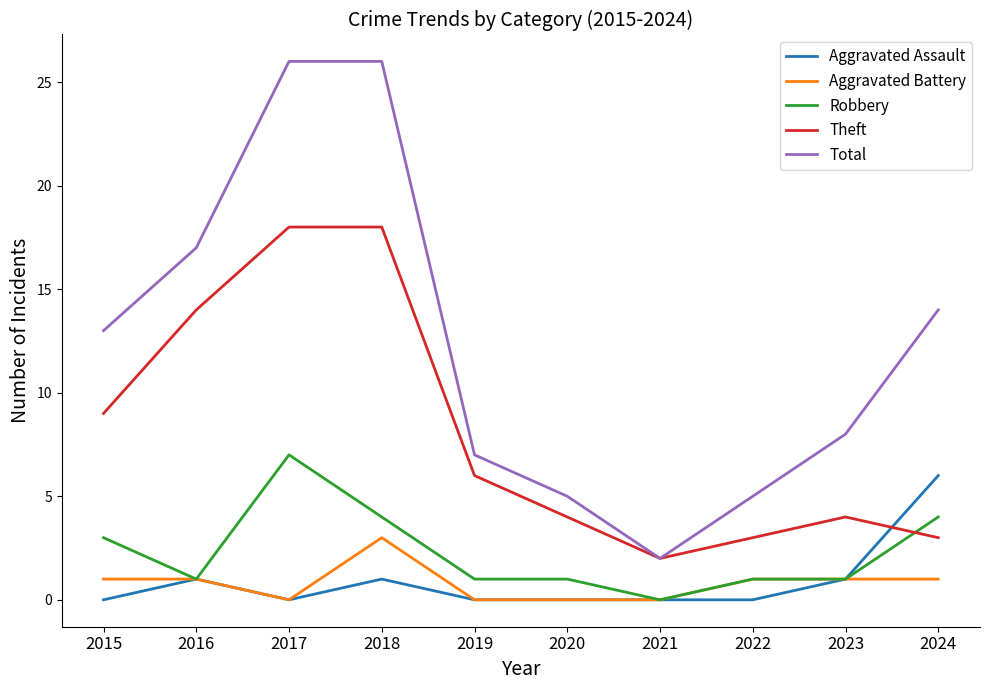

How many lines are shown in the chart?

5